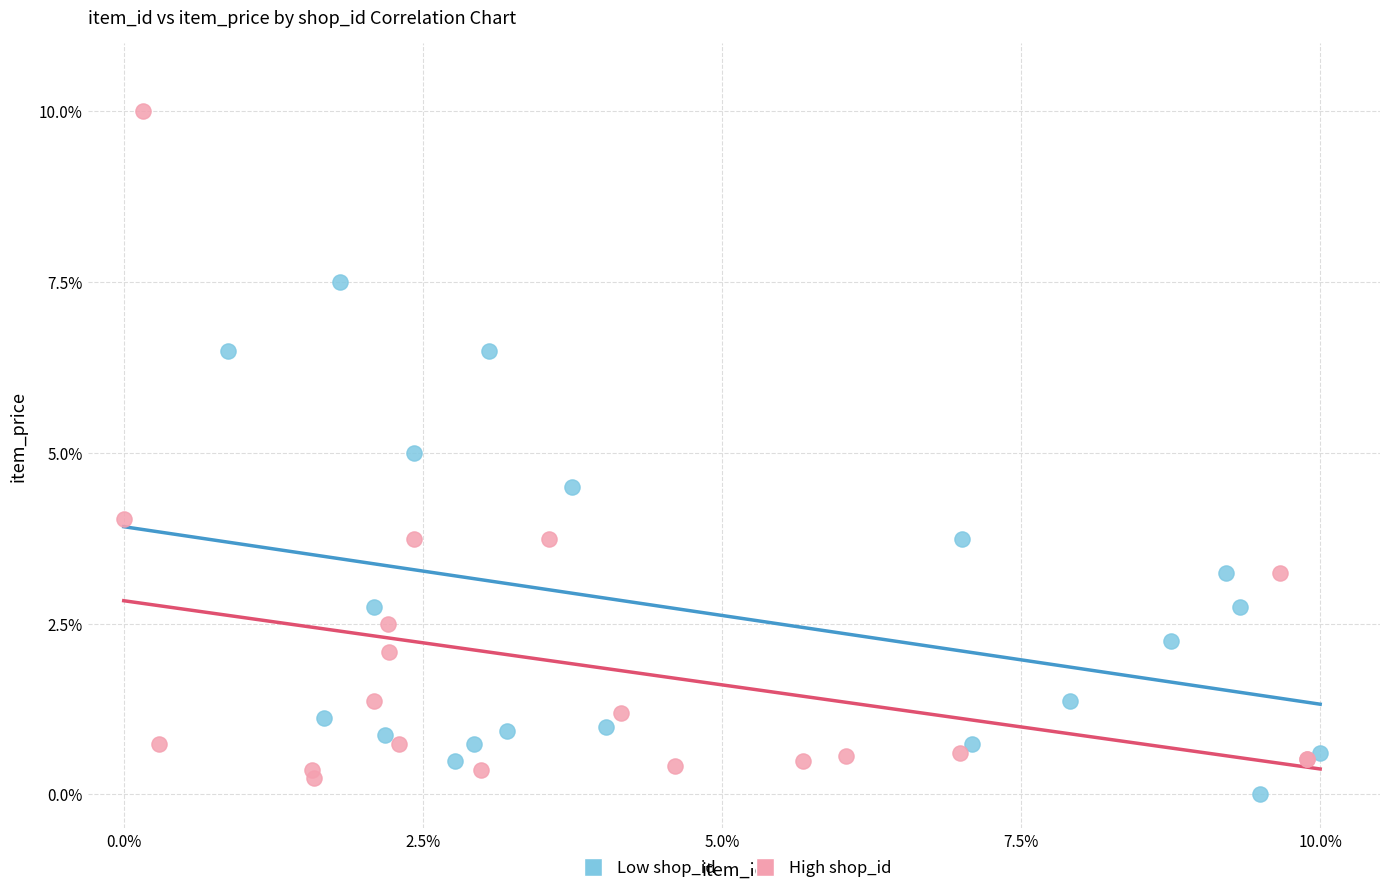

Which series has the largest Y range (max minus min)?

High shop_id